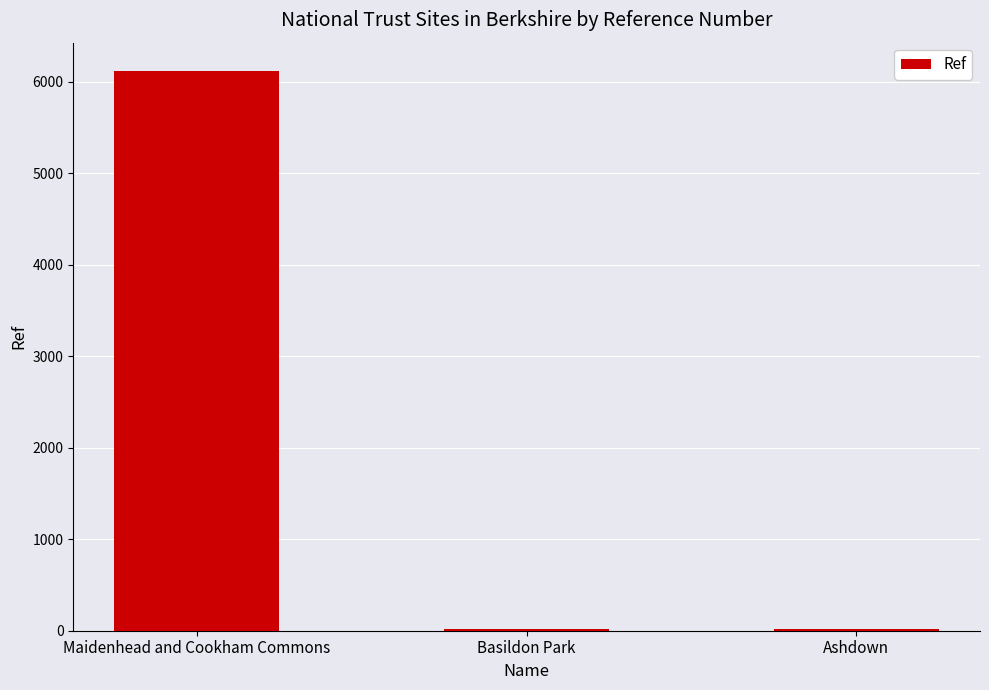

What is the average value?

2052